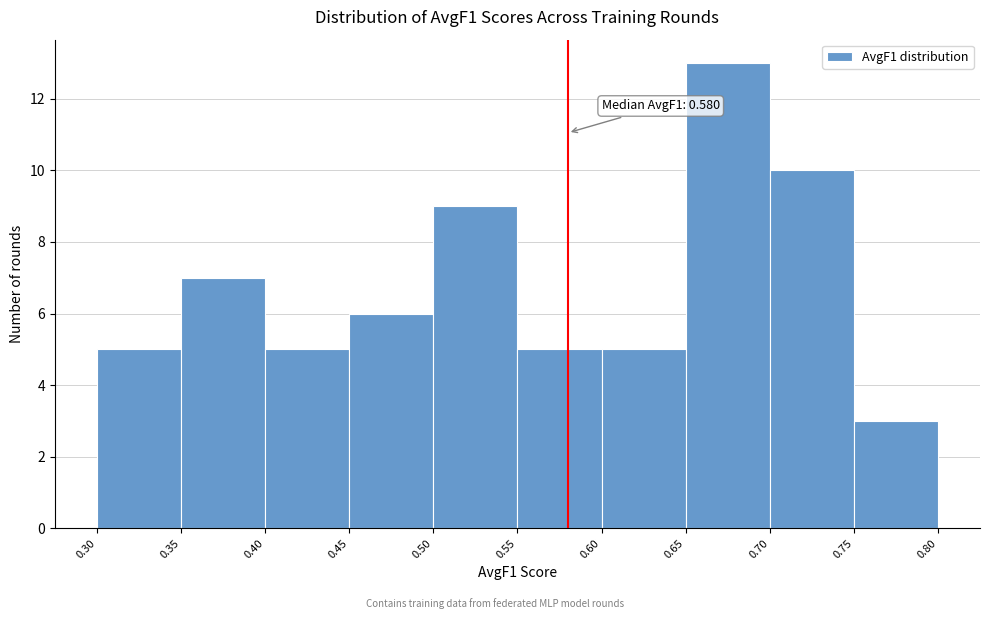

Over which range of the x-axis is the bar tallest?

0.65 to 0.70